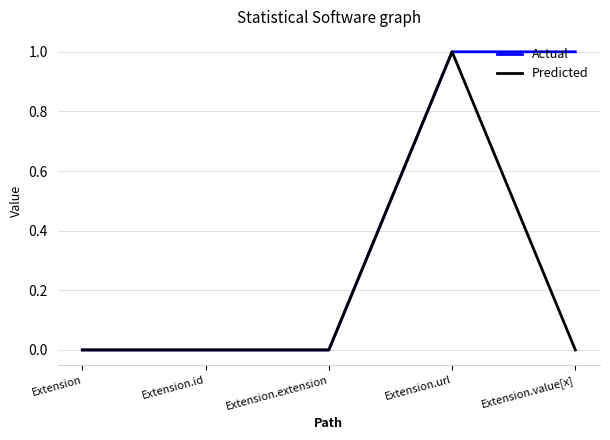

Which category has the highest value in the Predicted series?

Extension.url